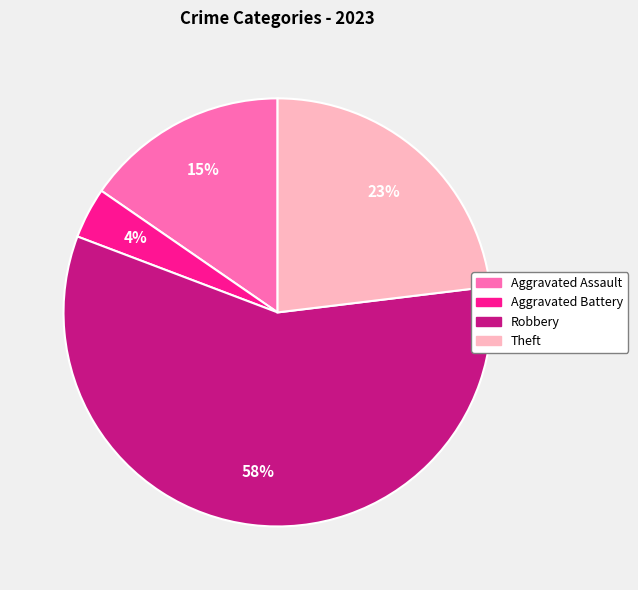

Is it true that Aggravated Assault is 15% of the pie?

True